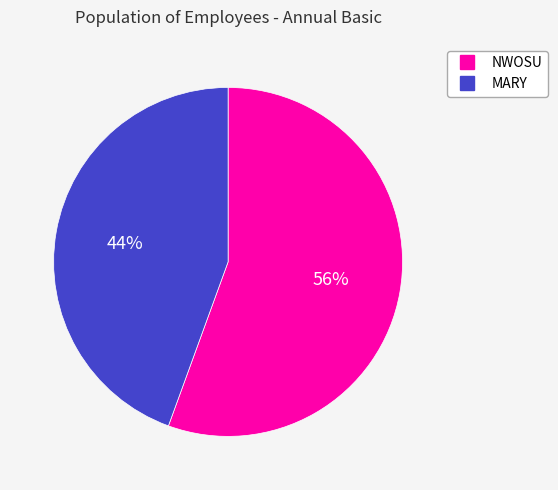

Between MARY and NWOSU, which is larger?

NWOSU